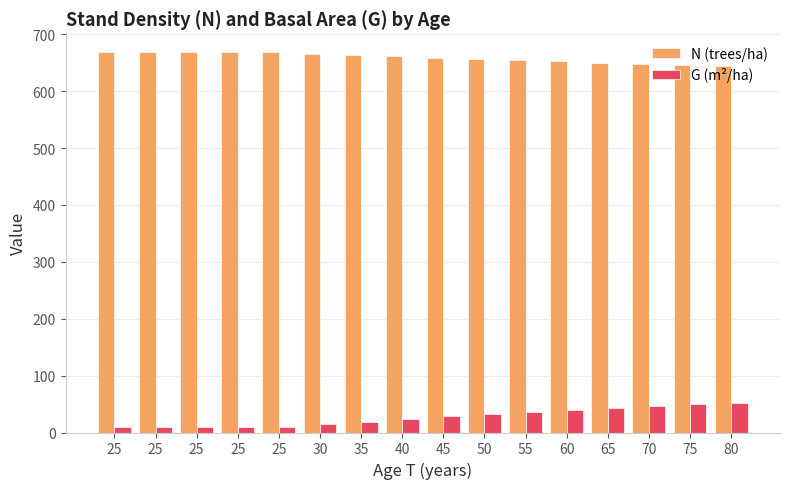

What is the sum of all G (m²/ha) values?

434.6